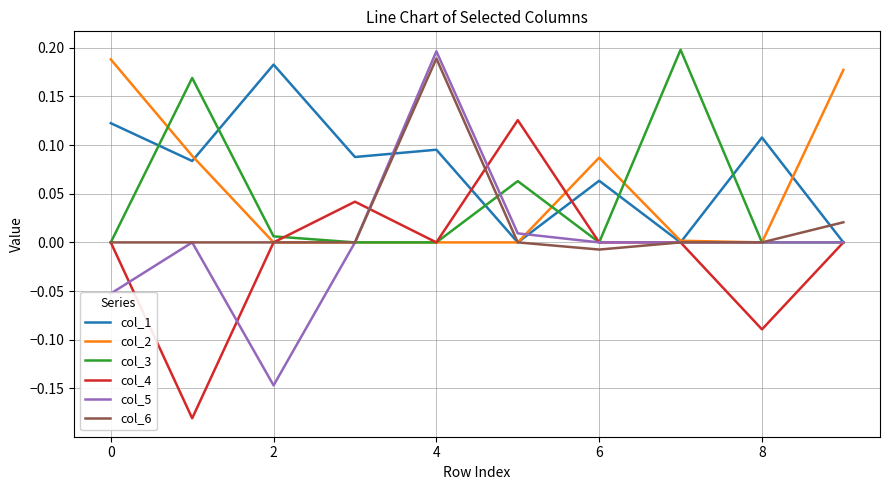

Which series has the largest total across all categories?

col_1